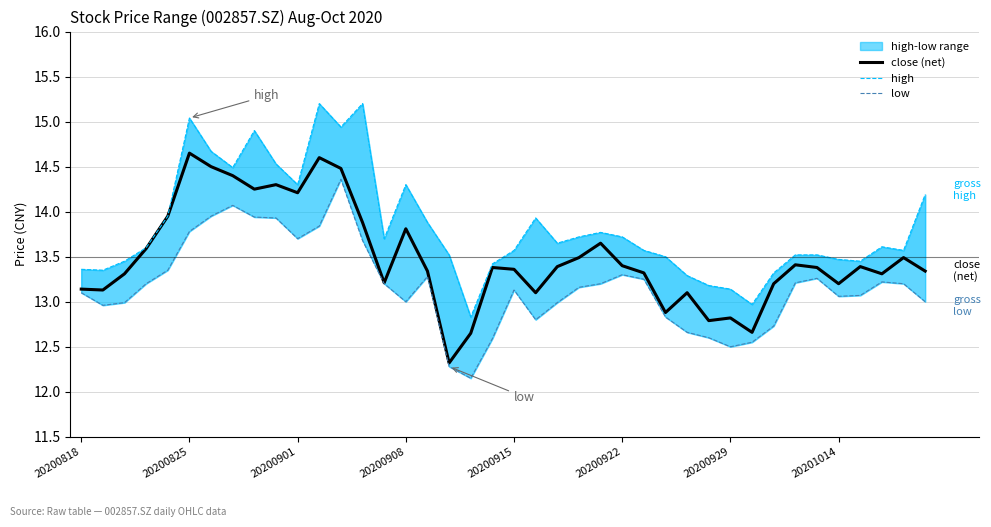

List the series in order of their peak value, lowest first.

low, close (net), high